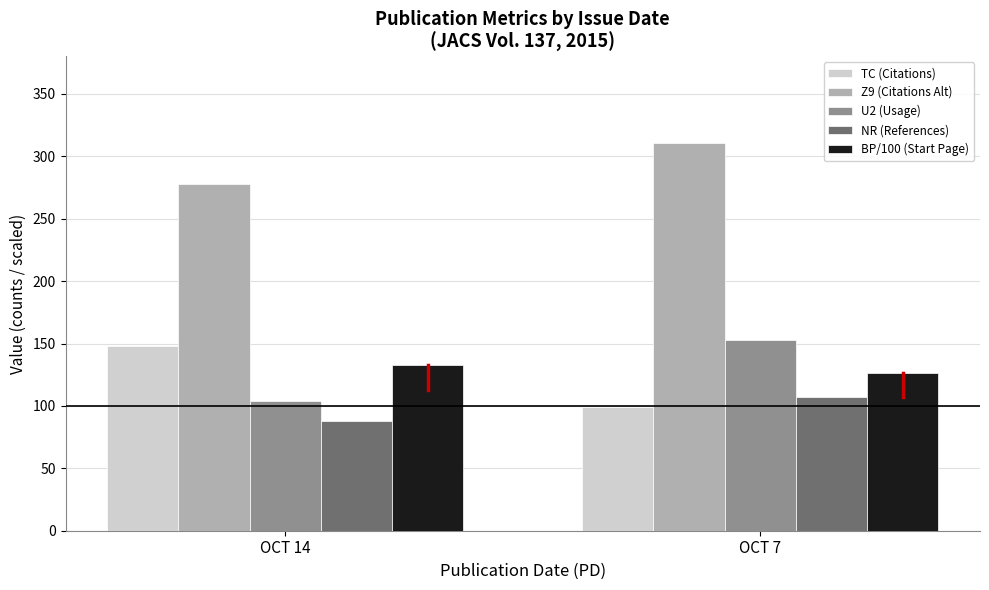

How many bars are there in each group?

5